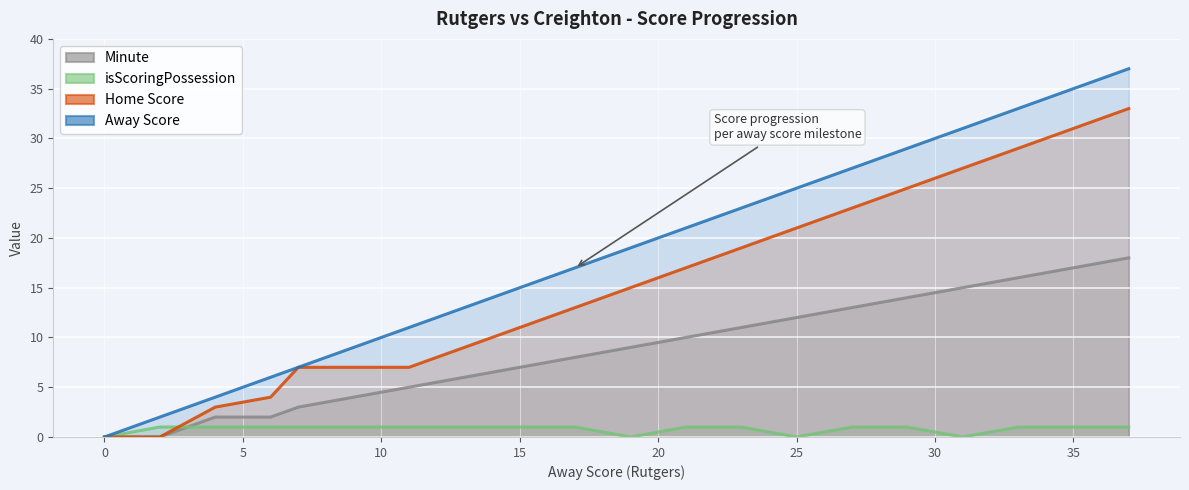

What is the average value of the Away Score series?

18